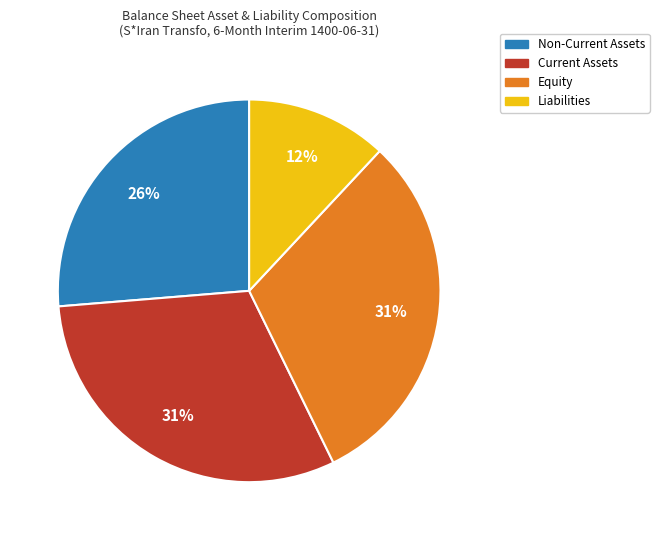

Combined, do Non-Current Assets and Current Assets account for over 50%?

Yes